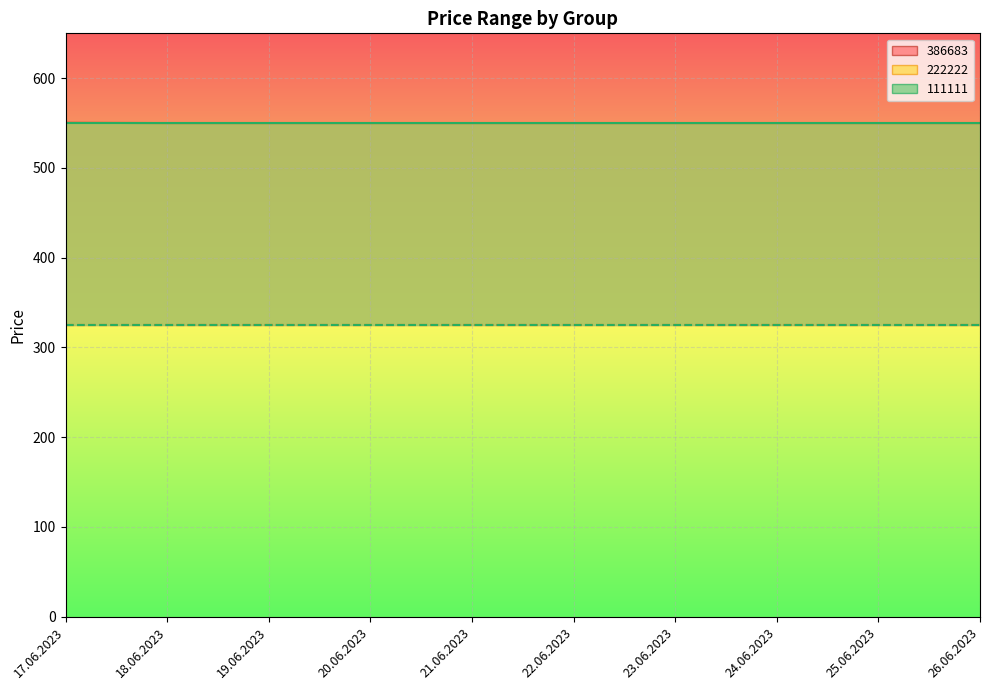

Reading left to right, list all the values displayed in this chart.

386683 high: 550.3	550.0	550.0	550.0	550.0	550.0	550.0	550.0	550.0	550.0
386683 low: 325.0	325.0	325.0	325.0	325.0	325.0	325.0	325.0	325.0	325.0
222222 high: 550.0	550.0	550.0	550.0	550.0	550.0	550.0	550.0	550.0	550.0
222222 low: 325.0	325.0	325.0	325.0	325.0	325.0	325.0	325.0	325.0	325.0
111111 high: 550.0	550.0	550.0	550.0	550.0	550.0	550.0	550.0	550.0	550.0
111111 low: 325.0	325.0	325.0	325.0	325.0	325.0	325.0	325.0	325.0	325.0